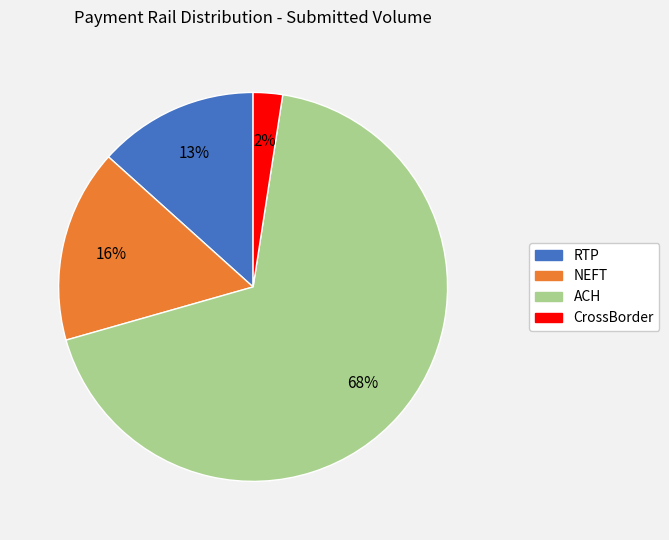

Which has a higher value, NEFT or ACH?

ACH